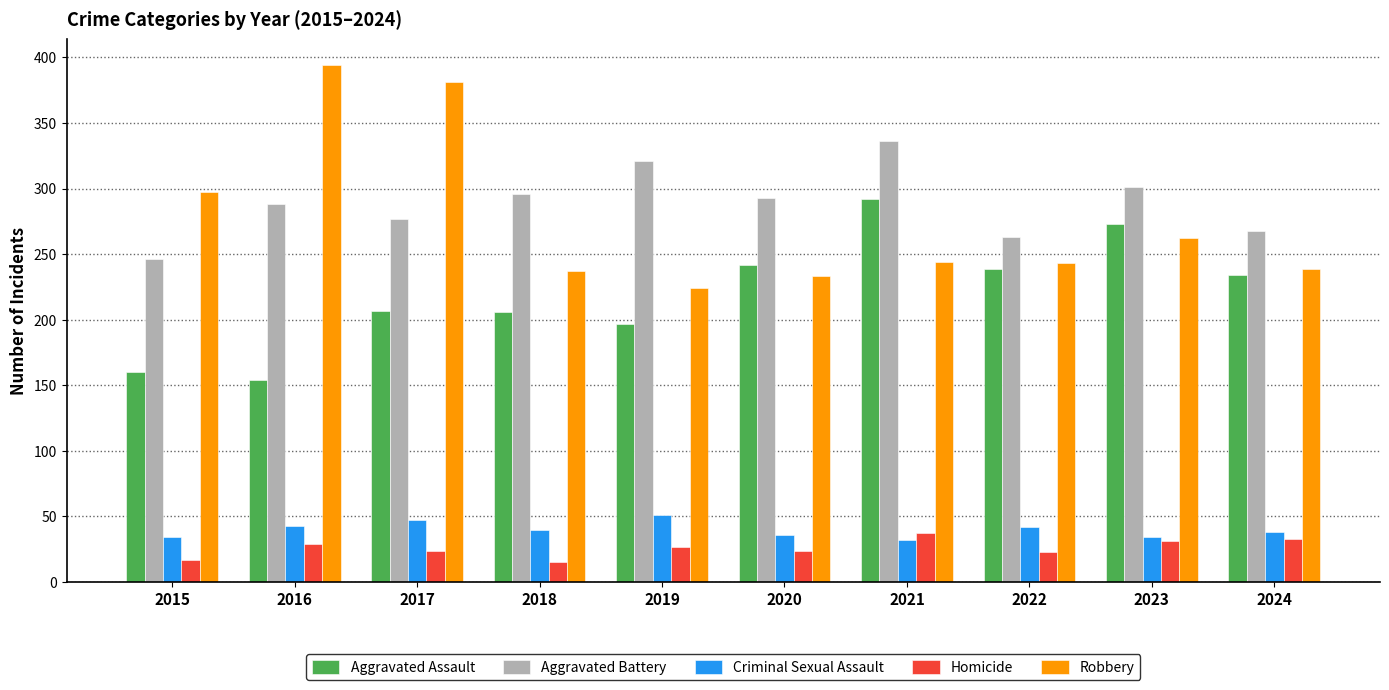

How many bars are there in each group?

5